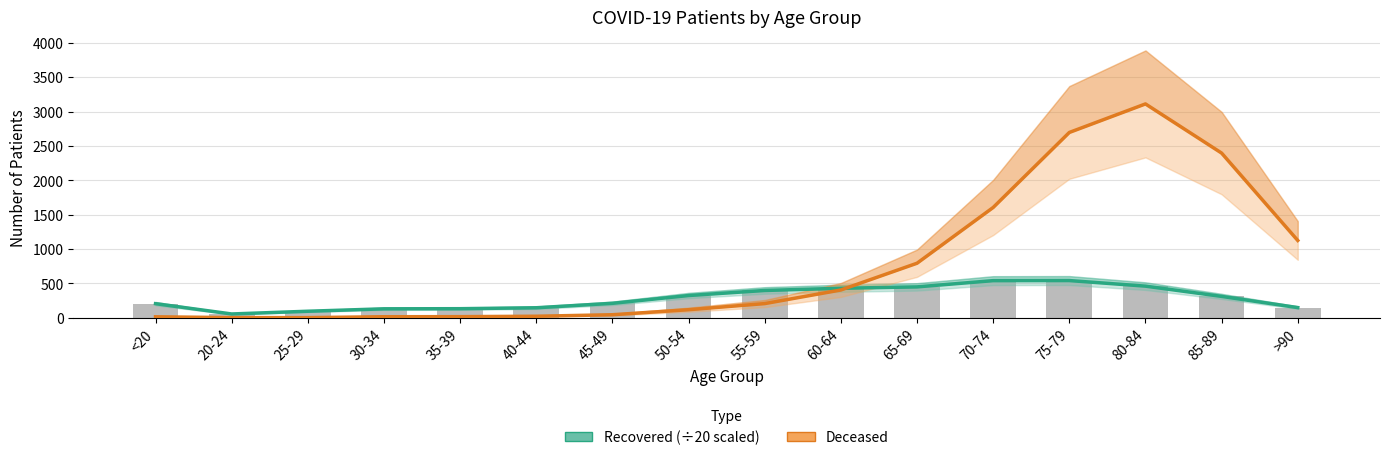

At how many categories does at least one series exceed 1857?

3